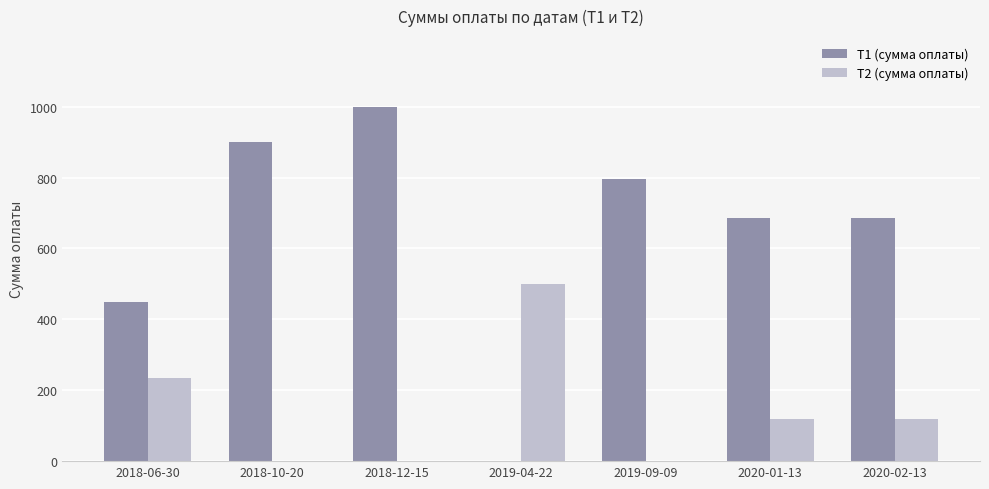

Where is Т1 (сумма оплаты) nearest to the value 499?

2018-06-30